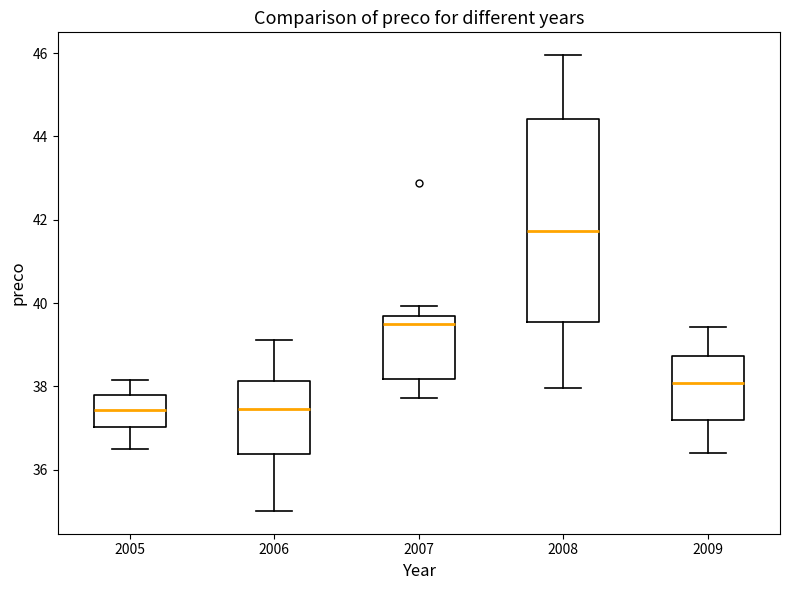

Which box is the tallest, from its lower edge to its upper edge?

2008